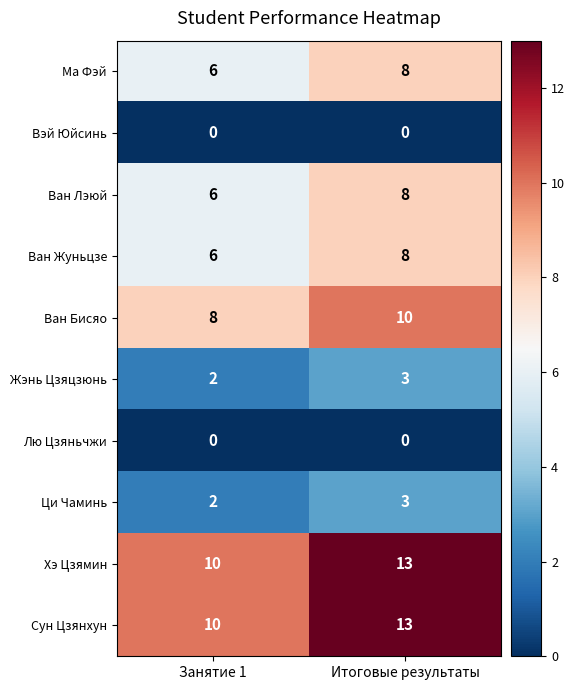

Is the value of Жэнь Цзяцзюнь at Занятие 1 greater than the value of Вэй Юйсинь at Занятие 1?

Yes